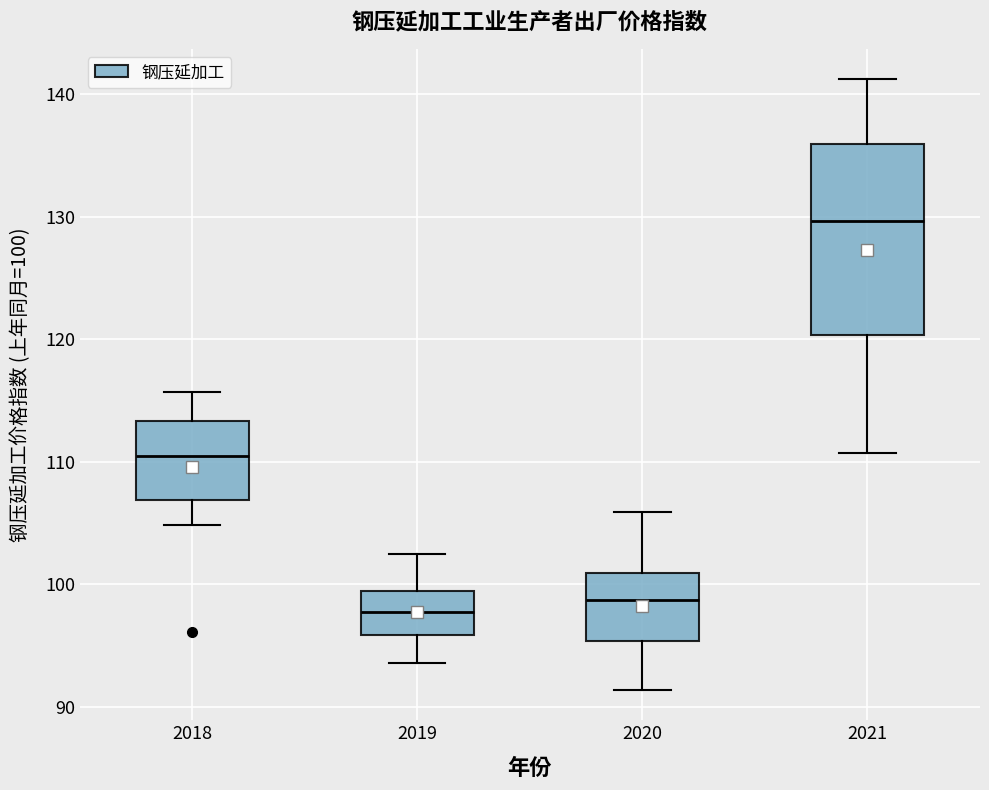

Where does the lower whisker of the box at x = 2018 end on the y-axis? The values are not printed on the chart, so give them approximately, as read against the axis.

105